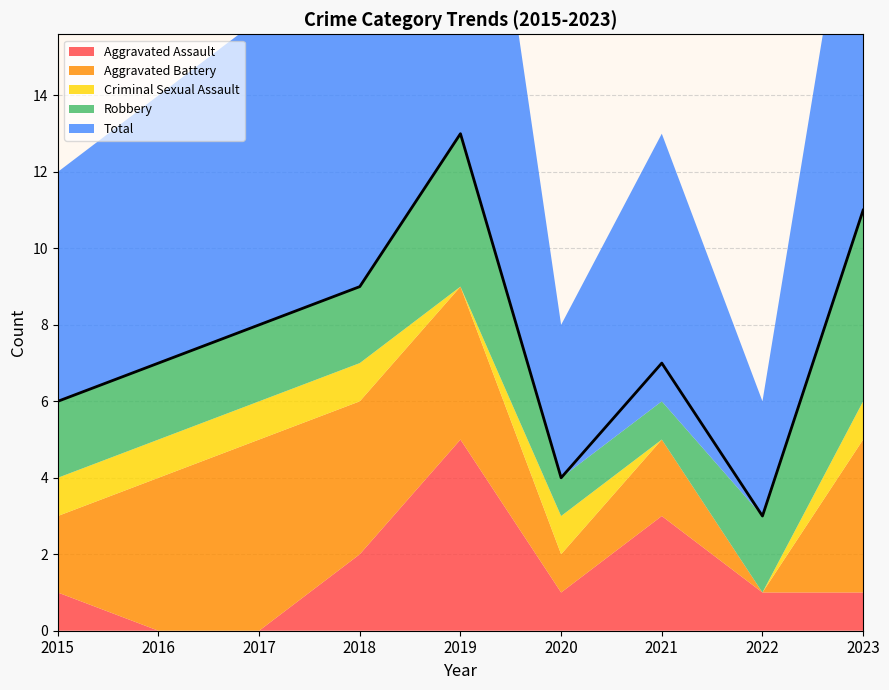

Which category has the highest value across all series?

2019